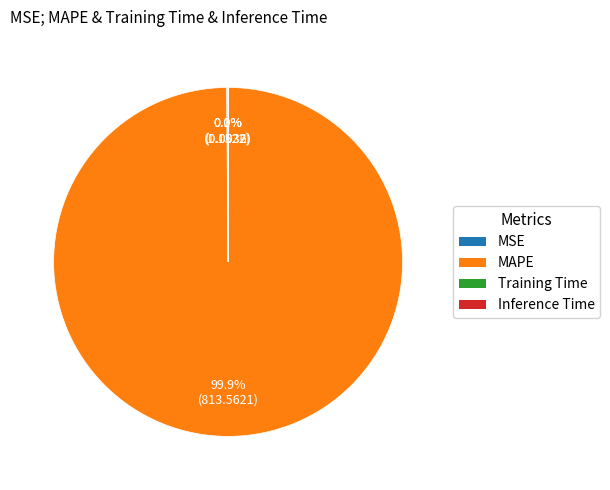

Does MAPE represent more than half of the total?

Yes